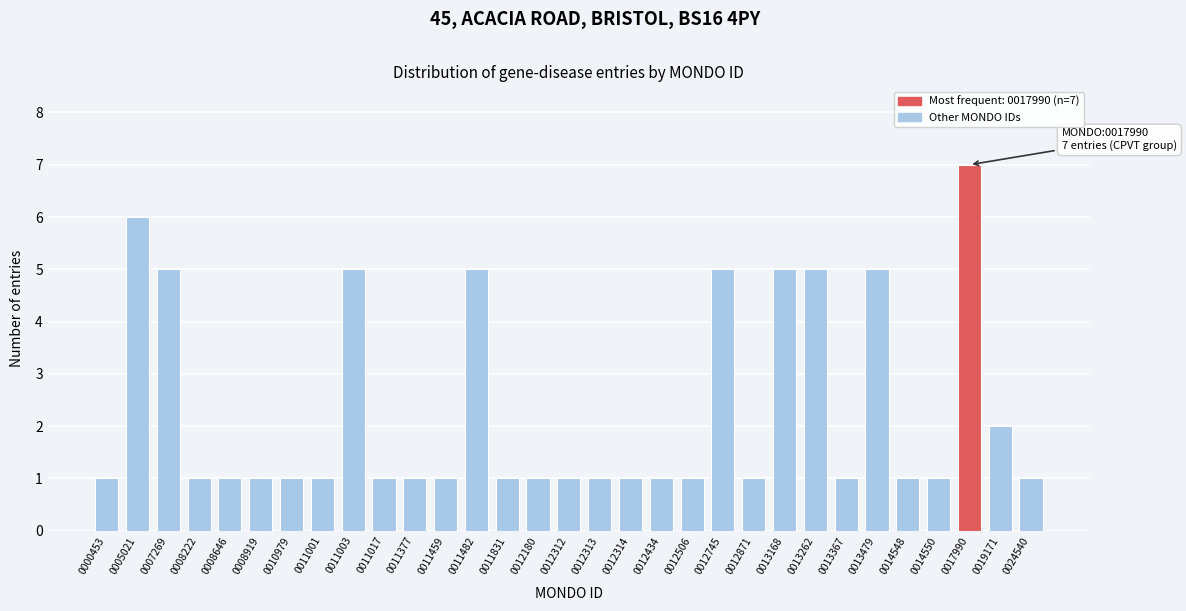

What is the sum of all values?

71